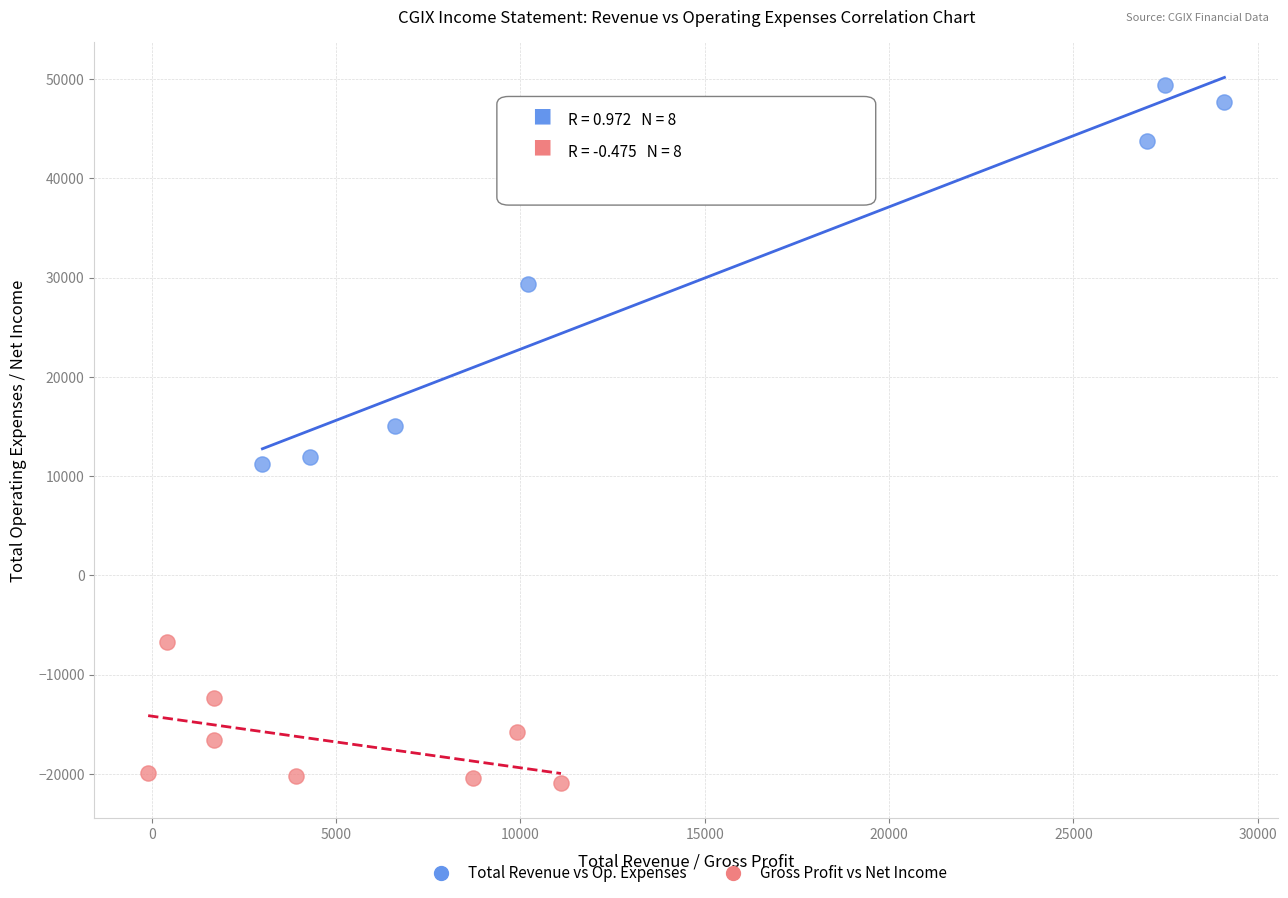

What are all the series names shown in the legend?

Total Revenue vs Op. Expenses, Gross Profit vs Net Income